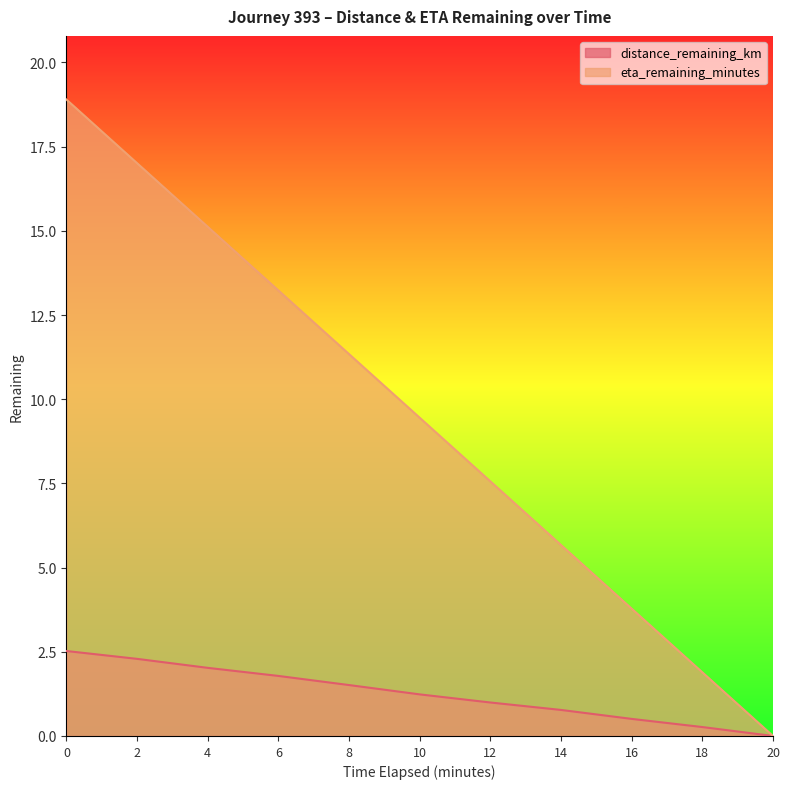

Rank the series by their maximum value, from lowest to highest.

distance_remaining_km, eta_remaining_minutes